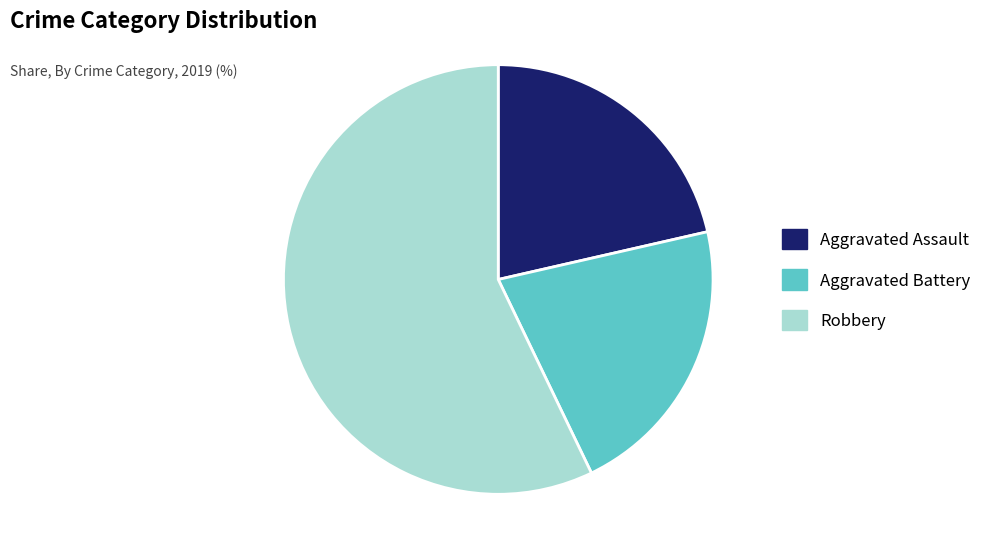

What is the ratio of the value at Aggravated Assault to the value at Aggravated Battery?

1.0